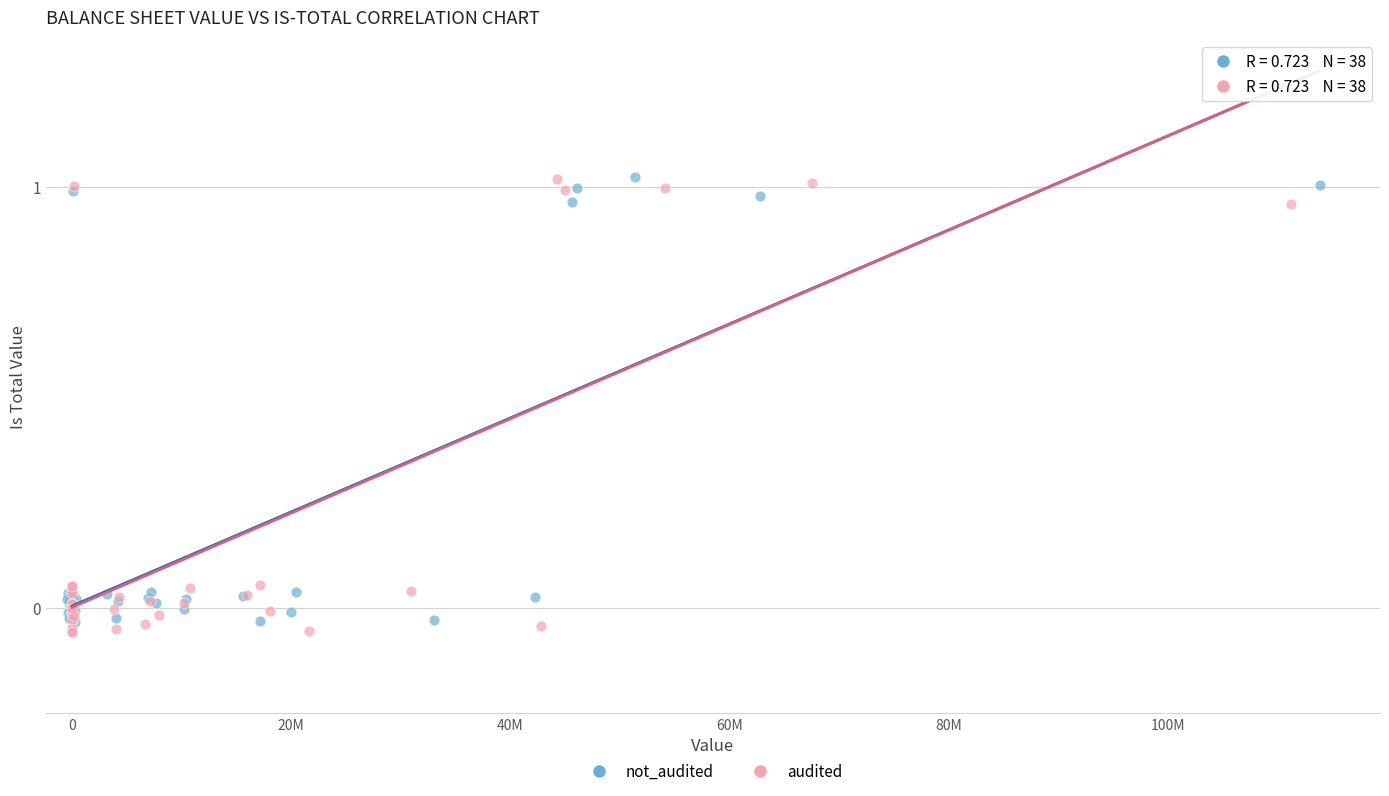

Which series has the largest Y range (max minus min)?

audited